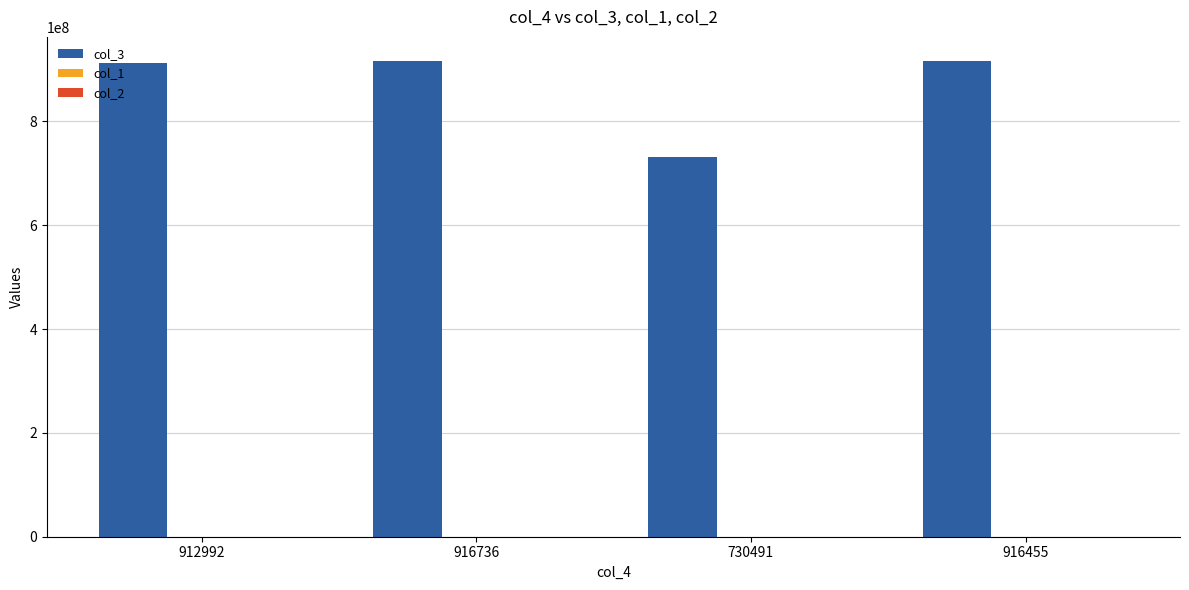

What is the maximum value shown in the chart?

916736951